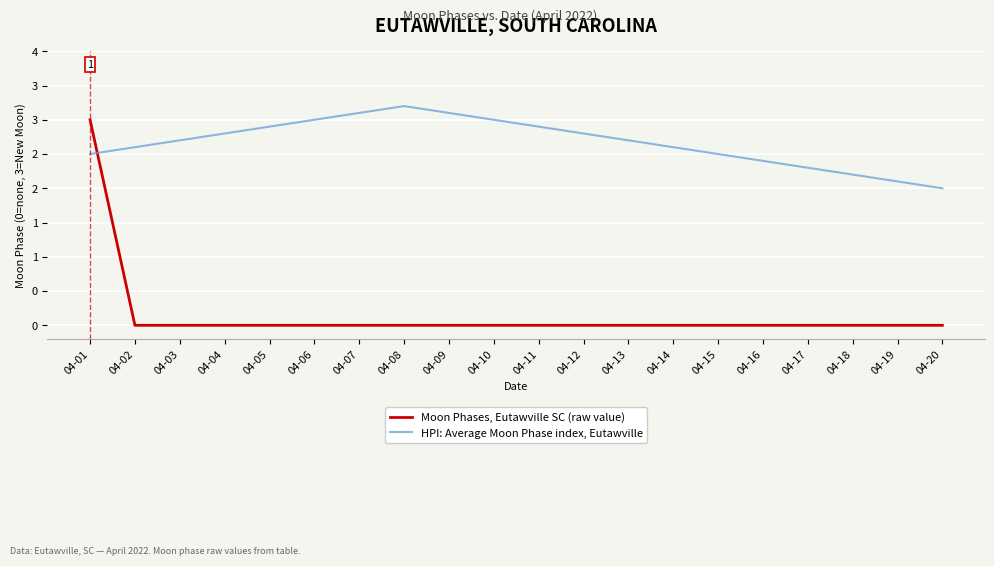

What is the difference between the highest and lowest values at 04-06?

3.0